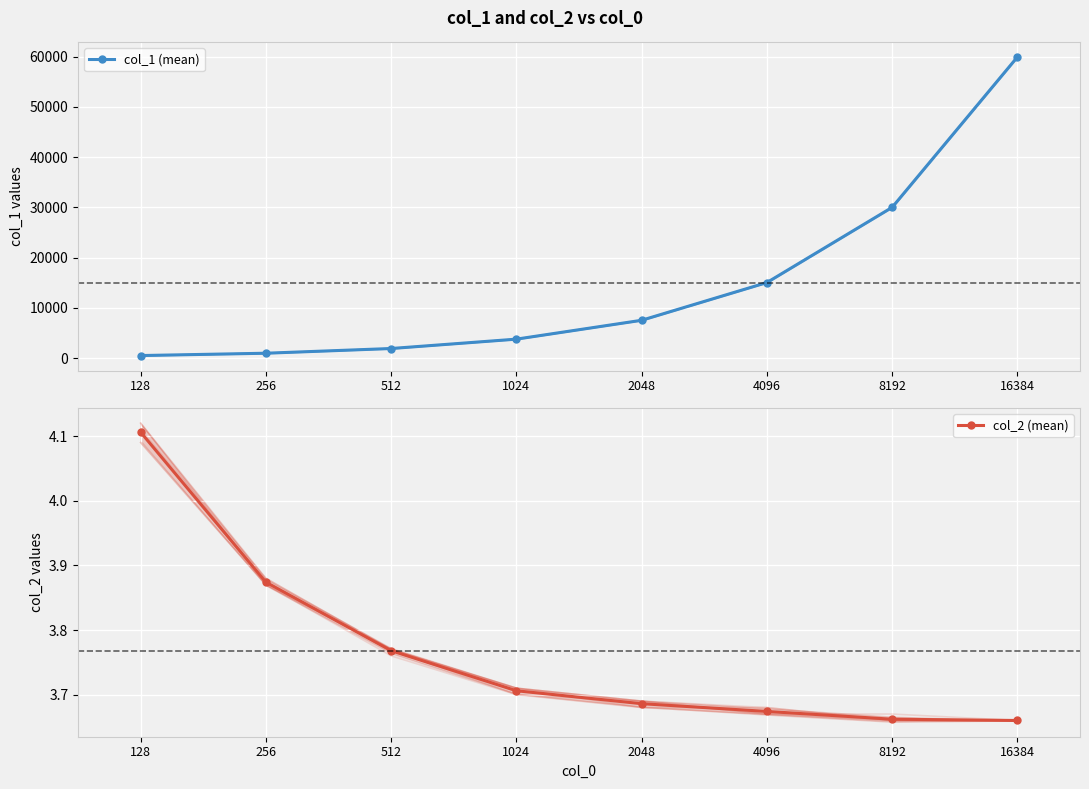

What is the value of the col_1 (mean) point at the 7th from the left?

30018.8